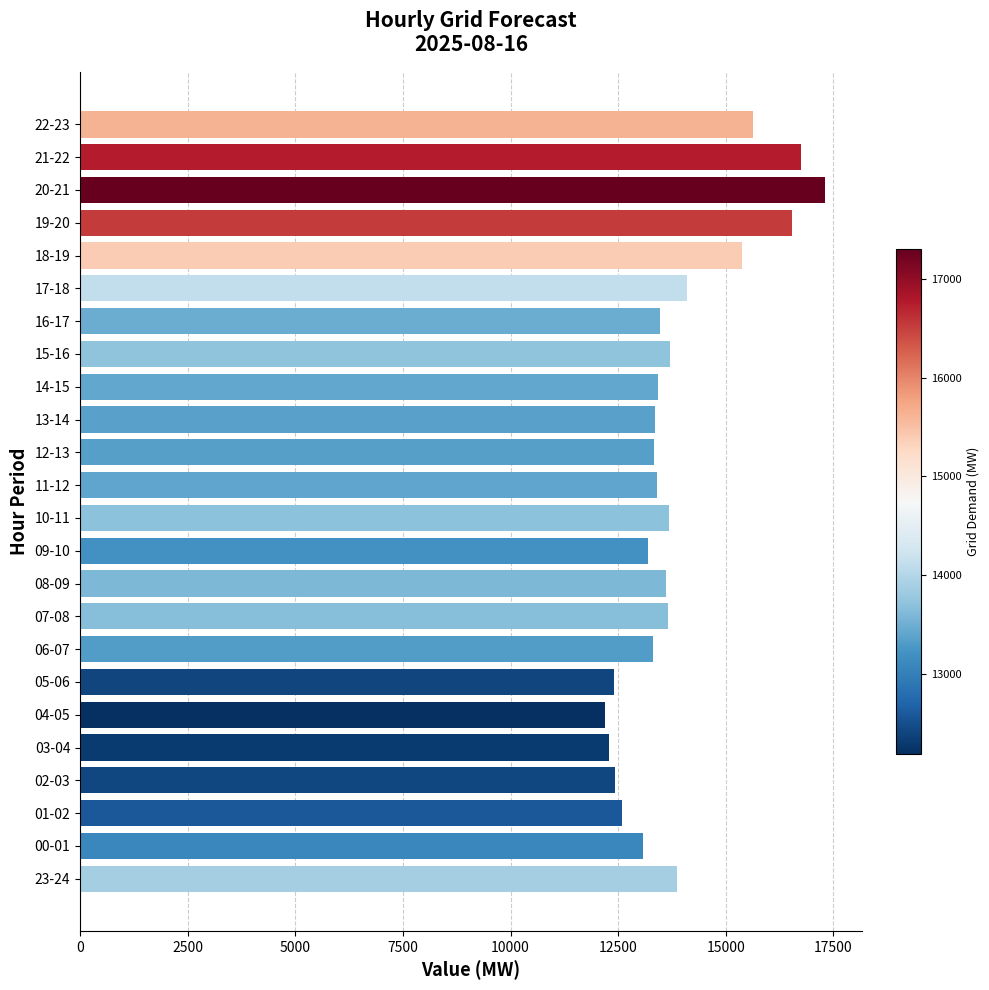

What is the difference between the values at 01-02 and 08-09?

1019